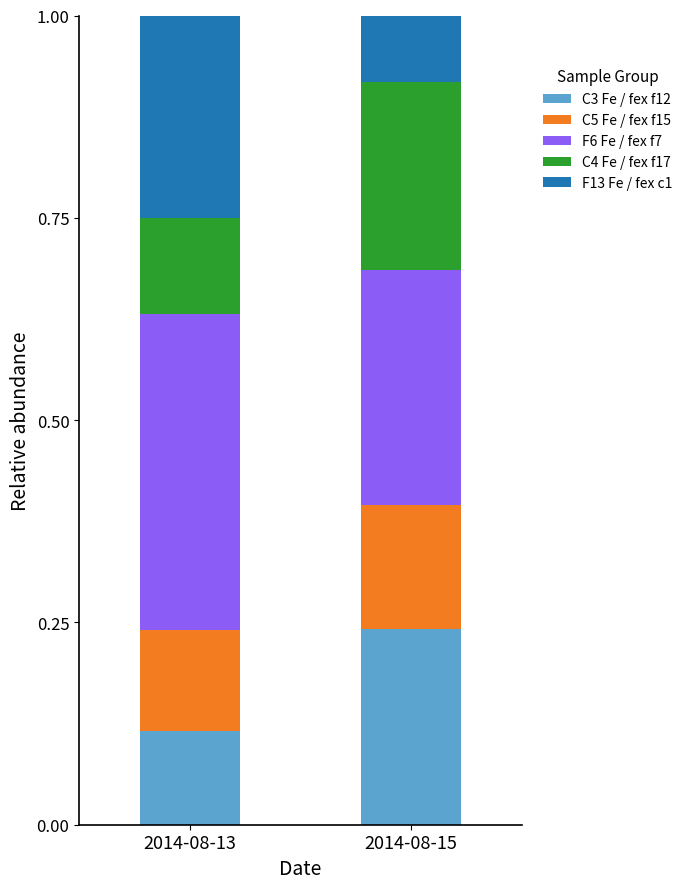

True or false: C3 Fe / fex f12 has a value of 0.4 at 2014-08-15.

False